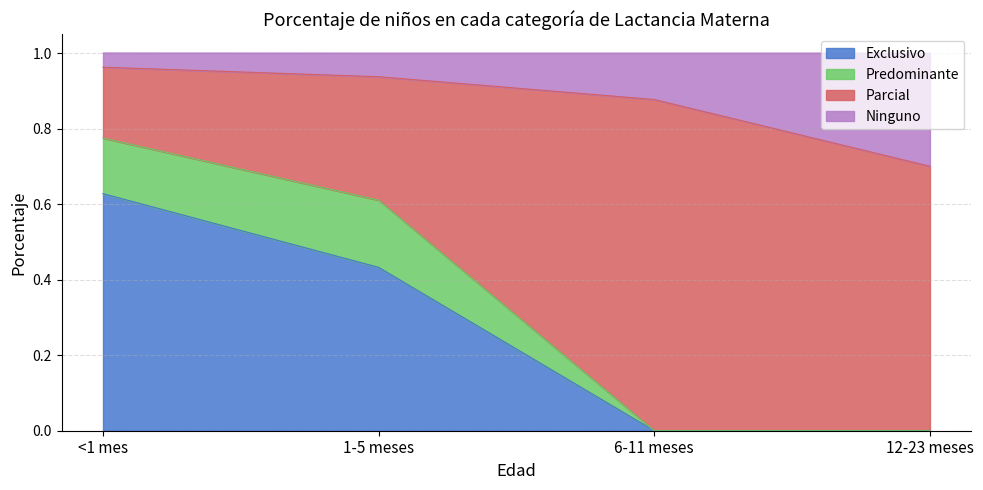

Does the chart display data point markers on the line(s)?

No